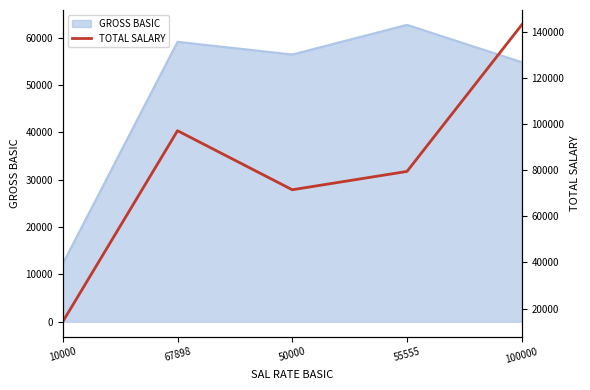

Is it true that the value at 67898 is 97094.1?

True